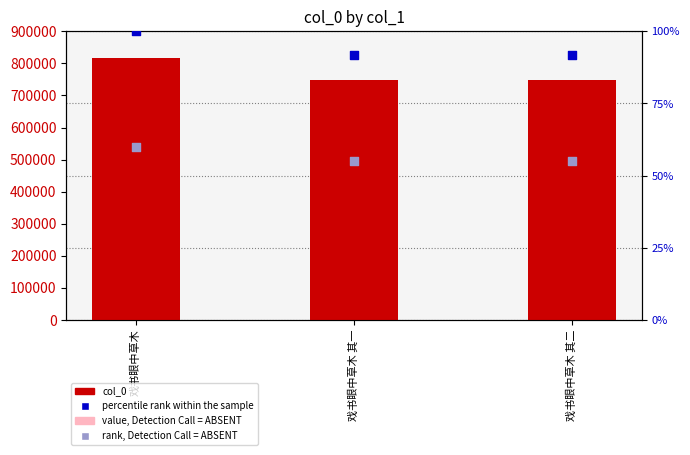

At which category is the sum across all series the highest?

戏书眼中草木